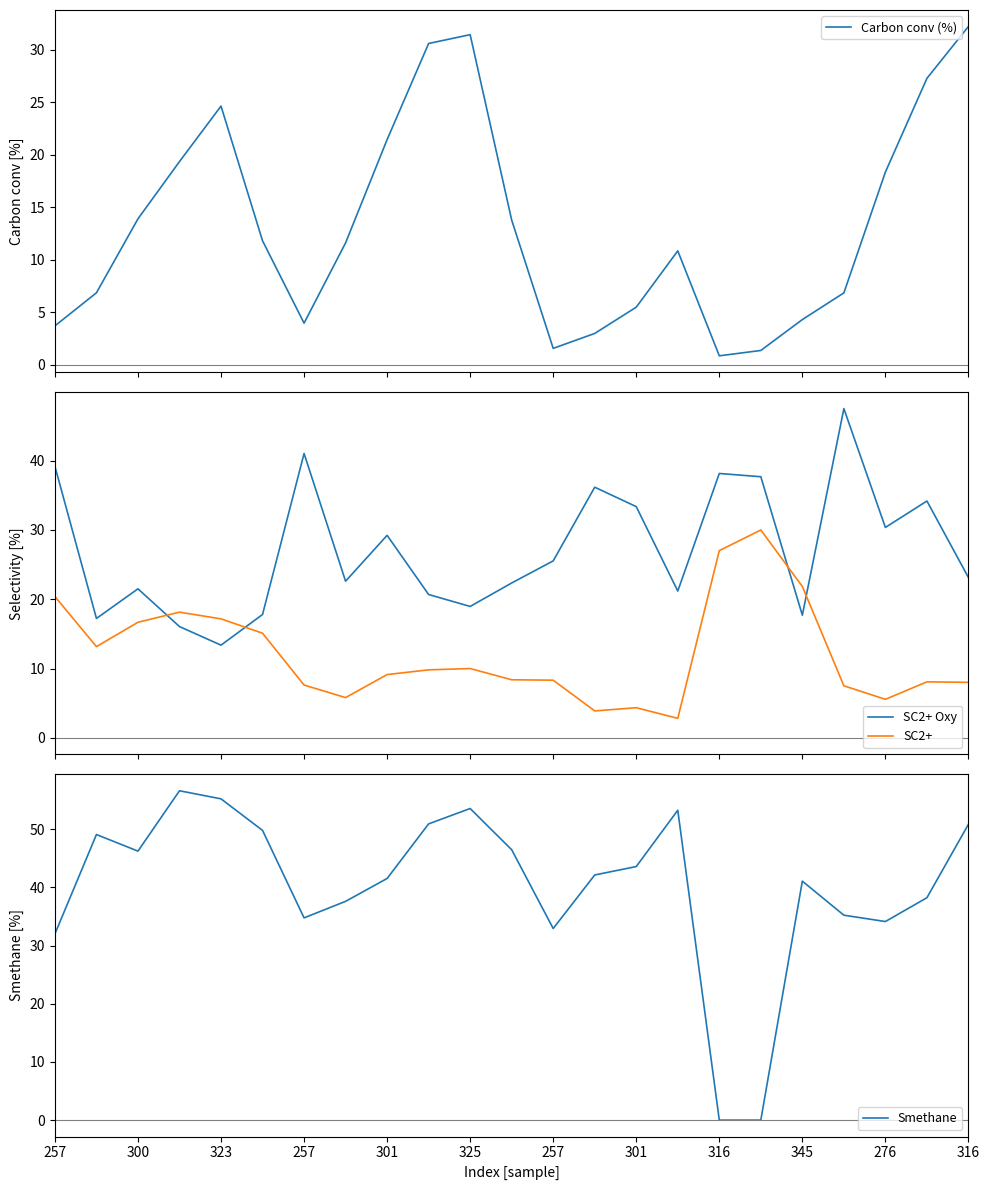

What is the highest value of the SC2+ series?

30.0